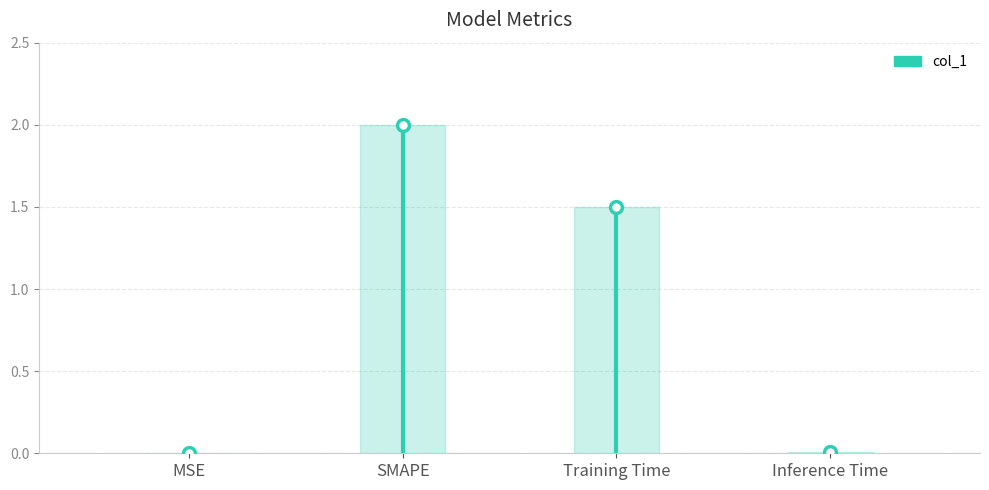

How many points are higher than both their immediate neighbors (excluding endpoints)?

1